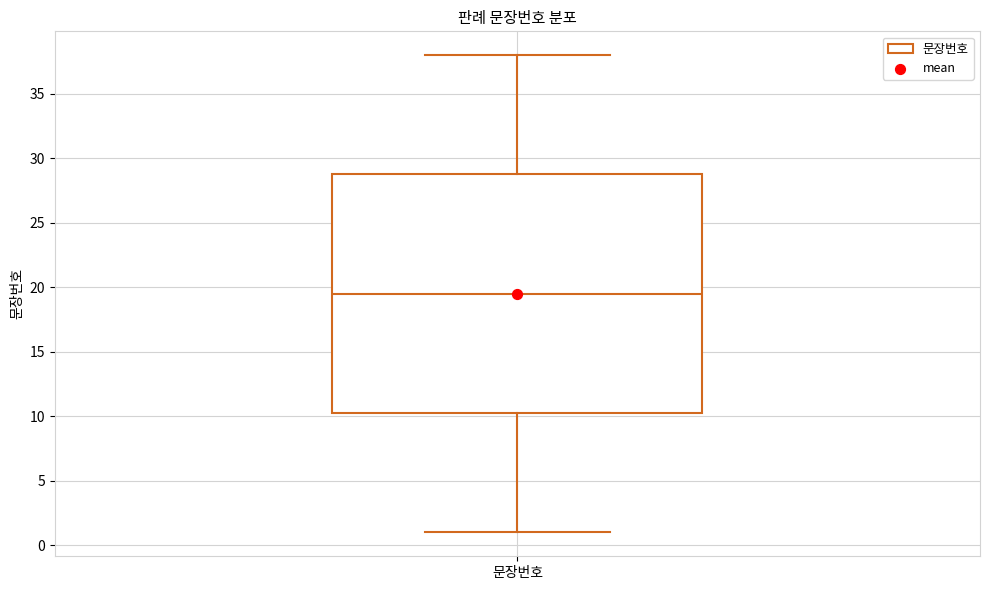

Transcribe this box plot: give where the median line is, the range the box spans, and where the two whiskers end, as read against the y-axis. The values are not printed on the chart, so give them approximately, as read against the axis.

median 19.5, box 10.5 to 29.0, whiskers 1.0 to 38.0